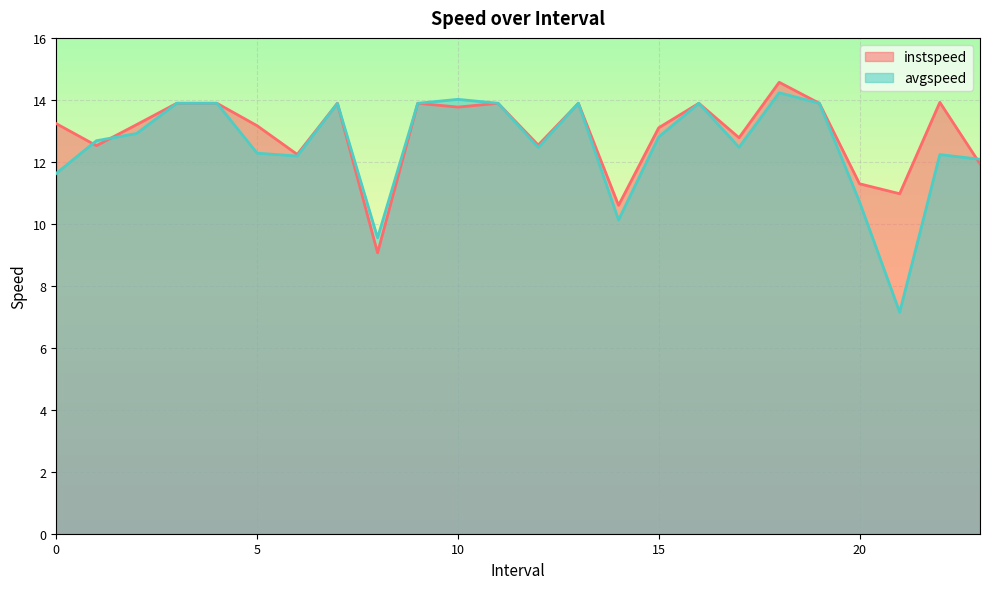

What is the average value of the instspeed series?

12.9